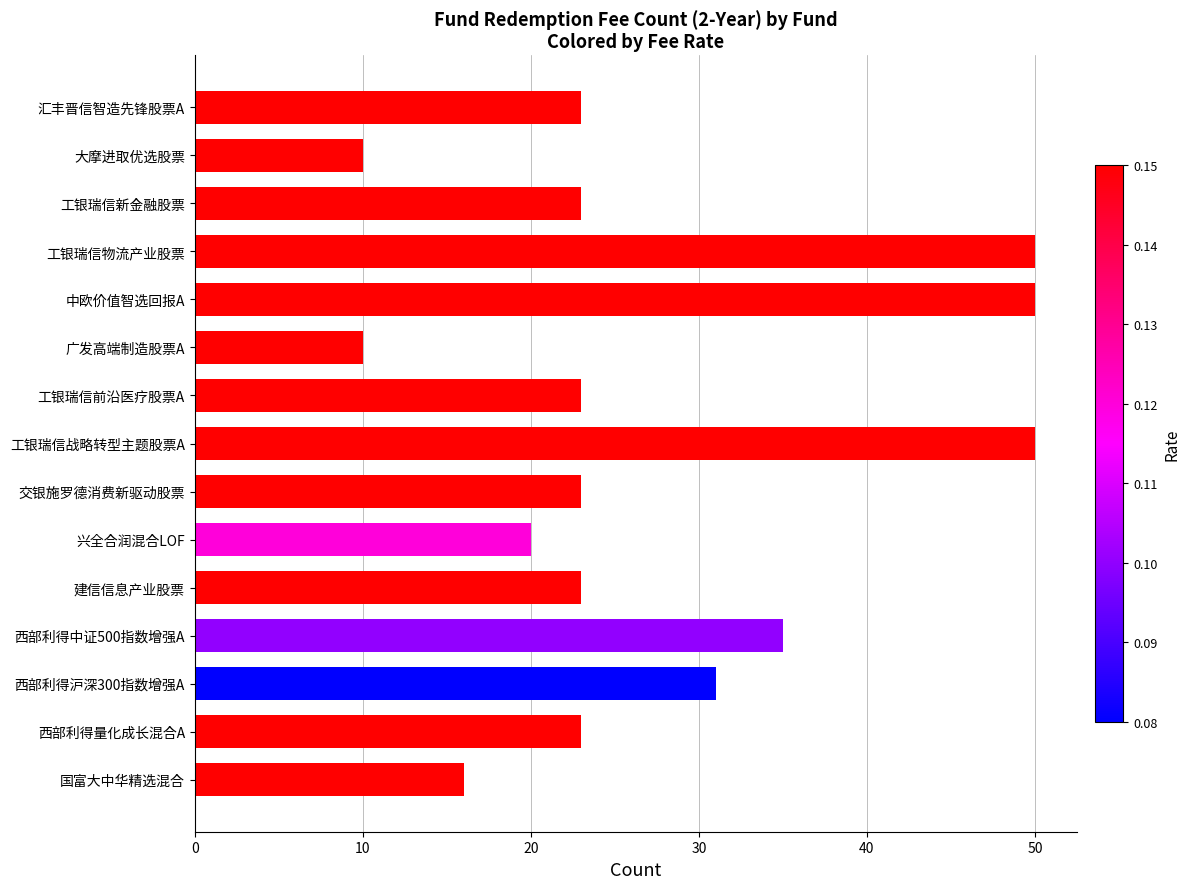

What is the ratio of the value at 工银瑞信新金融股票 to the value at 西部利得量化成长混合A?

1.0